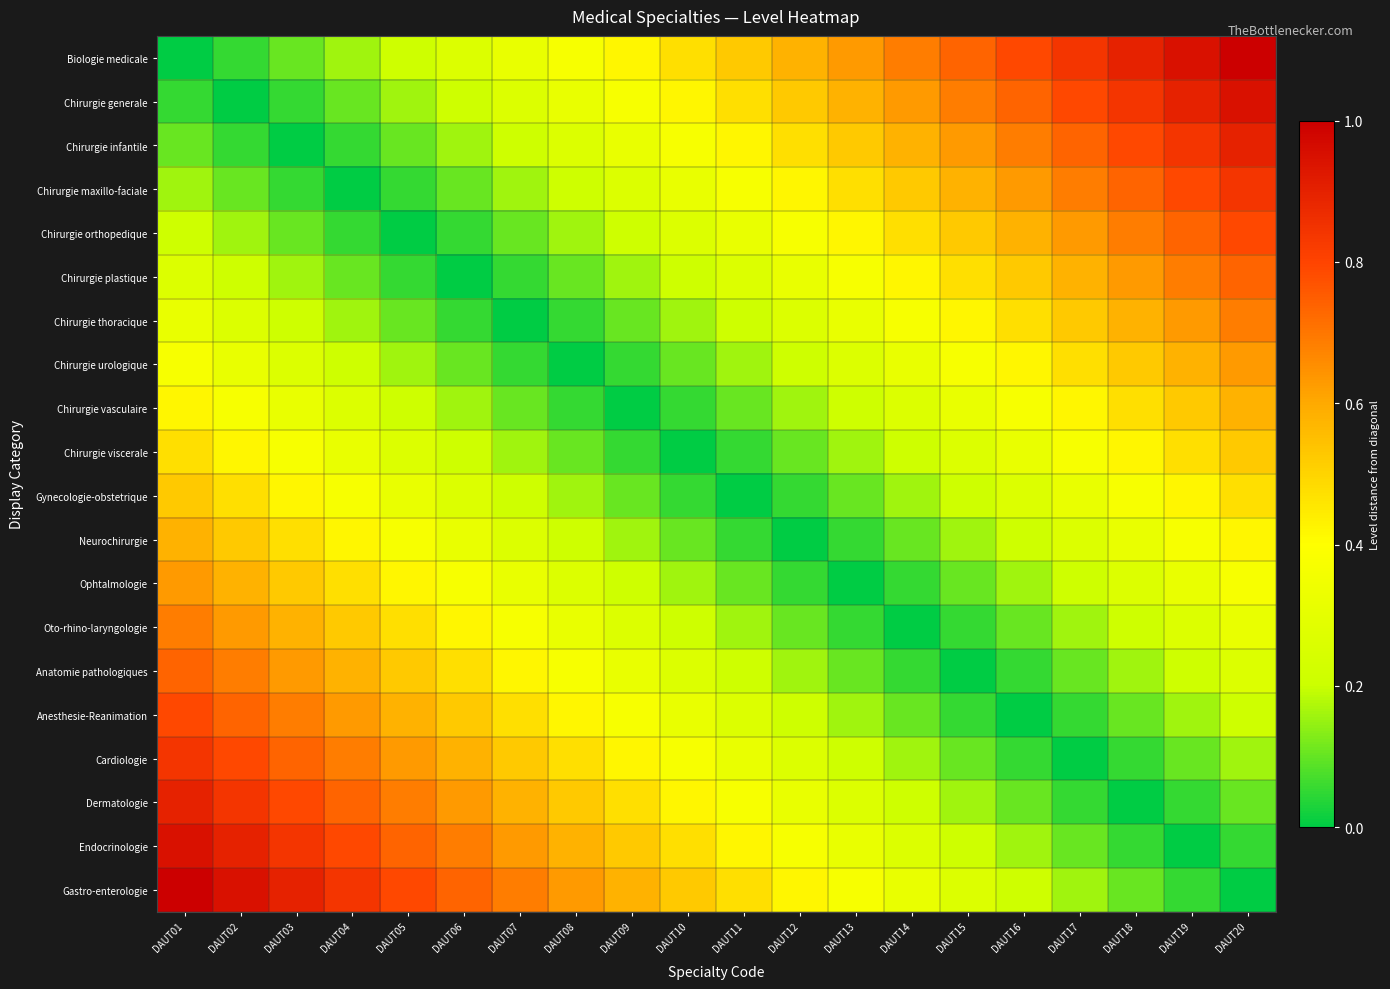

Reading right to left, what are all the values shown in this chart?

Biologie medicale: DAUT20=1.0	DAUT19=0.9	DAUT18=0.9	DAUT17=0.8	DAUT16=0.8	DAUT15=0.7	DAUT14=0.7	DAUT13=0.6	DAUT12=0.6	DAUT11=0.5	DAUT10=0.5	DAUT09=0.4	DAUT08=0.4	DAUT07=0.3	DAUT06=0.3	DAUT05=0.2	DAUT04=0.2	DAUT03=0.1	DAUT02=0.1	DAUT01=0.0
Chirurgie generale: DAUT20=0.9	DAUT19=0.9	DAUT18=0.8	DAUT17=0.8	DAUT16=0.7	DAUT15=0.7	DAUT14=0.6	DAUT13=0.6	DAUT12=0.5	DAUT11=0.5	DAUT10=0.4	DAUT09=0.4	DAUT08=0.3	DAUT07=0.3	DAUT06=0.2	DAUT05=0.2	DAUT04=0.1	DAUT03=0.1	DAUT02=0.0	DAUT01=0.1
Chirurgie infantile: DAUT20=0.9	DAUT19=0.8	DAUT18=0.8	DAUT17=0.7	DAUT16=0.7	DAUT15=0.6	DAUT14=0.6	DAUT13=0.5	DAUT12=0.5	DAUT11=0.4	DAUT10=0.4	DAUT09=0.3	DAUT08=0.3	DAUT07=0.2	DAUT06=0.2	DAUT05=0.1	DAUT04=0.1	DAUT03=0.0	DAUT02=0.1	DAUT01=0.1
Chirurgie maxillo-faciale: DAUT20=0.8	DAUT19=0.8	DAUT18=0.7	DAUT17=0.7	DAUT16=0.6	DAUT15=0.6	DAUT14=0.5	DAUT13=0.5	DAUT12=0.4	DAUT11=0.4	DAUT10=0.3	DAUT09=0.3	DAUT08=0.2	DAUT07=0.2	DAUT06=0.1	DAUT05=0.1	DAUT04=0.0	DAUT03=0.1	DAUT02=0.1	DAUT01=0.2
Chirurgie orthopedique: DAUT20=0.8	DAUT19=0.7	DAUT18=0.7	DAUT17=0.6	DAUT16=0.6	DAUT15=0.5	DAUT14=0.5	DAUT13=0.4	DAUT12=0.4	DAUT11=0.3	DAUT10=0.3	DAUT09=0.2	DAUT08=0.2	DAUT07=0.1	DAUT06=0.1	DAUT05=0.0	DAUT04=0.1	DAUT03=0.1	DAUT02=0.2	DAUT01=0.2
Chirurgie plastique: DAUT20=0.7	DAUT19=0.7	DAUT18=0.6	DAUT17=0.6	DAUT16=0.5	DAUT15=0.5	DAUT14=0.4	DAUT13=0.4	DAUT12=0.3	DAUT11=0.3	DAUT10=0.2	DAUT09=0.2	DAUT08=0.1	DAUT07=0.1	DAUT06=0.0	DAUT05=0.1	DAUT04=0.1	DAUT03=0.2	DAUT02=0.2	DAUT01=0.3
Chirurgie thoracique: DAUT20=0.7	DAUT19=0.6	DAUT18=0.6	DAUT17=0.5	DAUT16=0.5	DAUT15=0.4	DAUT14=0.4	DAUT13=0.3	DAUT12=0.3	DAUT11=0.2	DAUT10=0.2	DAUT09=0.1	DAUT08=0.1	DAUT07=0.0	DAUT06=0.1	DAUT05=0.1	DAUT04=0.2	DAUT03=0.2	DAUT02=0.3	DAUT01=0.3
Chirurgie urologique: DAUT20=0.6	DAUT19=0.6	DAUT18=0.5	DAUT17=0.5	DAUT16=0.4	DAUT15=0.4	DAUT14=0.3	DAUT13=0.3	DAUT12=0.2	DAUT11=0.2	DAUT10=0.1	DAUT09=0.1	DAUT08=0.0	DAUT07=0.1	DAUT06=0.1	DAUT05=0.2	DAUT04=0.2	DAUT03=0.3	DAUT02=0.3	DAUT01=0.4
Chirurgie vasculaire: DAUT20=0.6	DAUT19=0.5	DAUT18=0.5	DAUT17=0.4	DAUT16=0.4	DAUT15=0.3	DAUT14=0.3	DAUT13=0.2	DAUT12=0.2	DAUT11=0.1	DAUT10=0.1	DAUT09=0.0	DAUT08=0.1	DAUT07=0.1	DAUT06=0.2	DAUT05=0.2	DAUT04=0.3	DAUT03=0.3	DAUT02=0.4	DAUT01=0.4
Chirurgie viscerale: DAUT20=0.5	DAUT19=0.5	DAUT18=0.4	DAUT17=0.4	DAUT16=0.3	DAUT15=0.3	DAUT14=0.2	DAUT13=0.2	DAUT12=0.1	DAUT11=0.1	DAUT10=0.0	DAUT09=0.1	DAUT08=0.1	DAUT07=0.2	DAUT06=0.2	DAUT05=0.3	DAUT04=0.3	DAUT03=0.4	DAUT02=0.4	DAUT01=0.5
Gynecologie-obstetrique: DAUT20=0.5	DAUT19=0.4	DAUT18=0.4	DAUT17=0.3	DAUT16=0.3	DAUT15=0.2	DAUT14=0.2	DAUT13=0.1	DAUT12=0.1	DAUT11=0.0	DAUT10=0.1	DAUT09=0.1	DAUT08=0.2	DAUT07=0.2	DAUT06=0.3	DAUT05=0.3	DAUT04=0.4	DAUT03=0.4	DAUT02=0.5	DAUT01=0.5
Neurochirurgie: DAUT20=0.4	DAUT19=0.4	DAUT18=0.3	DAUT17=0.3	DAUT16=0.2	DAUT15=0.2	DAUT14=0.1	DAUT13=0.1	DAUT12=0.0	DAUT11=0.1	DAUT10=0.1	DAUT09=0.2	DAUT08=0.2	DAUT07=0.3	DAUT06=0.3	DAUT05=0.4	DAUT04=0.4	DAUT03=0.5	DAUT02=0.5	DAUT01=0.6
Ophtalmologie: DAUT20=0.4	DAUT19=0.3	DAUT18=0.3	DAUT17=0.2	DAUT16=0.2	DAUT15=0.1	DAUT14=0.1	DAUT13=0.0	DAUT12=0.1	DAUT11=0.1	DAUT10=0.2	DAUT09=0.2	DAUT08=0.3	DAUT07=0.3	DAUT06=0.4	DAUT05=0.4	DAUT04=0.5	DAUT03=0.5	DAUT02=0.6	DAUT01=0.6
Oto-rhino-laryngologie: DAUT20=0.3	DAUT19=0.3	DAUT18=0.2	DAUT17=0.2	DAUT16=0.1	DAUT15=0.1	DAUT14=0.0	DAUT13=0.1	DAUT12=0.1	DAUT11=0.2	DAUT10=0.2	DAUT09=0.3	DAUT08=0.3	DAUT07=0.4	DAUT06=0.4	DAUT05=0.5	DAUT04=0.5	DAUT03=0.6	DAUT02=0.6	DAUT01=0.7
Anatomie pathologiques: DAUT20=0.3	DAUT19=0.2	DAUT18=0.2	DAUT17=0.1	DAUT16=0.1	DAUT15=0.0	DAUT14=0.1	DAUT13=0.1	DAUT12=0.2	DAUT11=0.2	DAUT10=0.3	DAUT09=0.3	DAUT08=0.4	DAUT07=0.4	DAUT06=0.5	DAUT05=0.5	DAUT04=0.6	DAUT03=0.6	DAUT02=0.7	DAUT01=0.7
Anesthesie-Reanimation: DAUT20=0.2	DAUT19=0.2	DAUT18=0.1	DAUT17=0.1	DAUT16=0.0	DAUT15=0.1	DAUT14=0.1	DAUT13=0.2	DAUT12=0.2	DAUT11=0.3	DAUT10=0.3	DAUT09=0.4	DAUT08=0.4	DAUT07=0.5	DAUT06=0.5	DAUT05=0.6	DAUT04=0.6	DAUT03=0.7	DAUT02=0.7	DAUT01=0.8
Cardiologie: DAUT20=0.2	DAUT19=0.1	DAUT18=0.1	DAUT17=0.0	DAUT16=0.1	DAUT15=0.1	DAUT14=0.2	DAUT13=0.2	DAUT12=0.3	DAUT11=0.3	DAUT10=0.4	DAUT09=0.4	DAUT08=0.5	DAUT07=0.5	DAUT06=0.6	DAUT05=0.6	DAUT04=0.7	DAUT03=0.7	DAUT02=0.8	DAUT01=0.8
Dermatologie: DAUT20=0.1	DAUT19=0.1	DAUT18=0.0	DAUT17=0.1	DAUT16=0.1	DAUT15=0.2	DAUT14=0.2	DAUT13=0.3	DAUT12=0.3	DAUT11=0.4	DAUT10=0.4	DAUT09=0.5	DAUT08=0.5	DAUT07=0.6	DAUT06=0.6	DAUT05=0.7	DAUT04=0.7	DAUT03=0.8	DAUT02=0.8	DAUT01=0.9
Endocrinologie: DAUT20=0.1	DAUT19=0.0	DAUT18=0.1	DAUT17=0.1	DAUT16=0.2	DAUT15=0.2	DAUT14=0.3	DAUT13=0.3	DAUT12=0.4	DAUT11=0.4	DAUT10=0.5	DAUT09=0.5	DAUT08=0.6	DAUT07=0.6	DAUT06=0.7	DAUT05=0.7	DAUT04=0.8	DAUT03=0.8	DAUT02=0.9	DAUT01=0.9
Gastro-enterologie: DAUT20=0.0	DAUT19=0.1	DAUT18=0.1	DAUT17=0.2	DAUT16=0.2	DAUT15=0.3	DAUT14=0.3	DAUT13=0.4	DAUT12=0.4	DAUT11=0.5	DAUT10=0.5	DAUT09=0.6	DAUT08=0.6	DAUT07=0.7	DAUT06=0.7	DAUT05=0.8	DAUT04=0.8	DAUT03=0.9	DAUT02=0.9	DAUT01=1.0